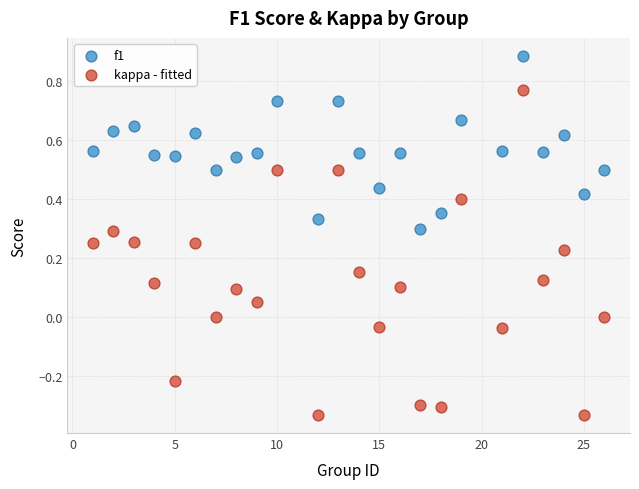

Which series has the widest spread of Y values?

kappa - fitted